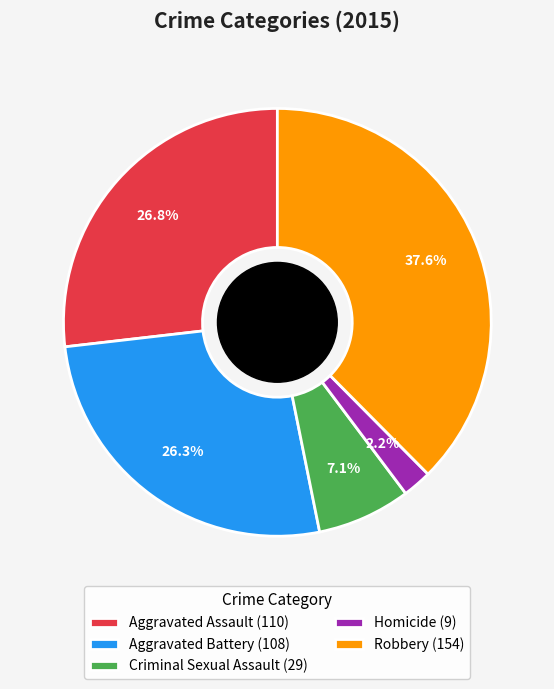

Which has a higher value, Aggravated Assault (110) or Homicide (9)?

Aggravated Assault (110)